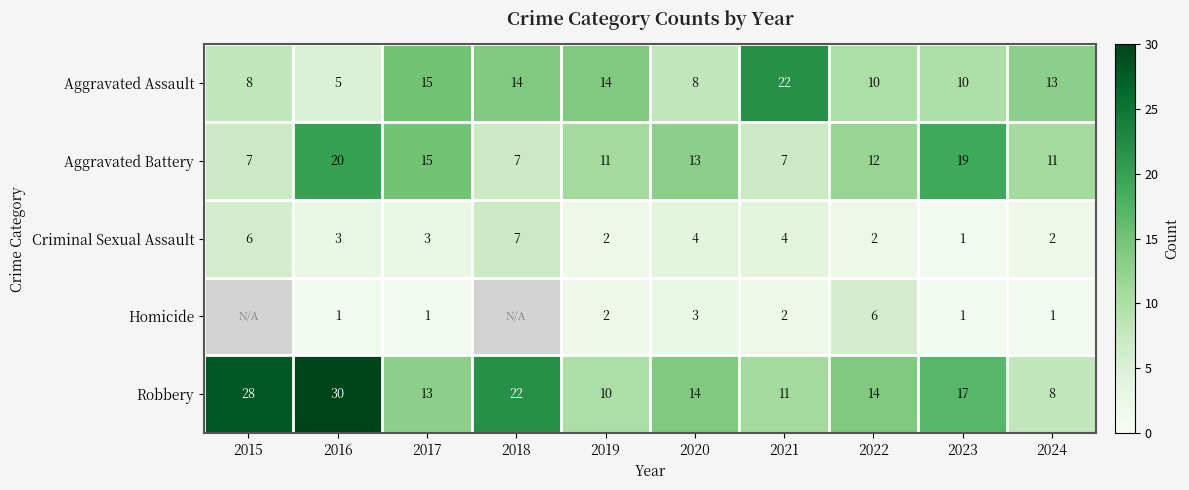

What is the total value across all series at 2024?

35